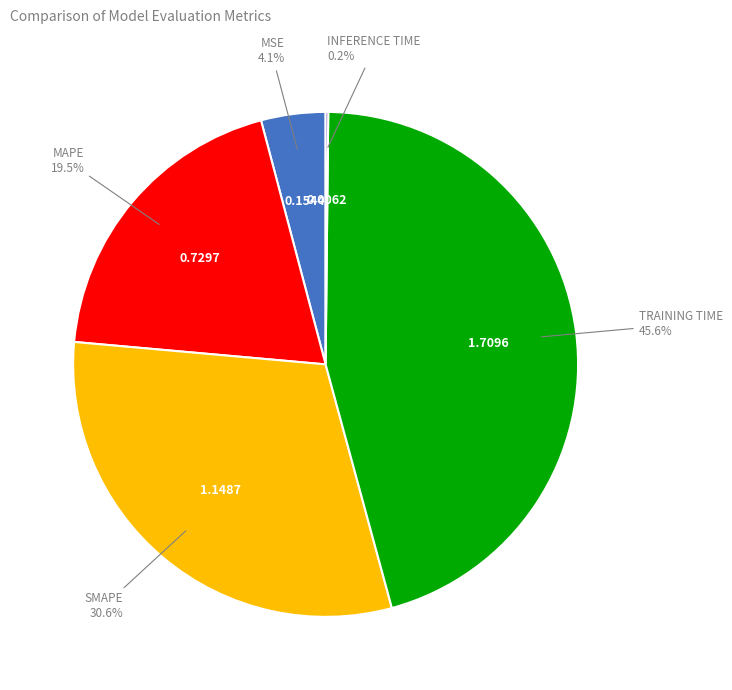

Is there a majority slice in this chart?

No